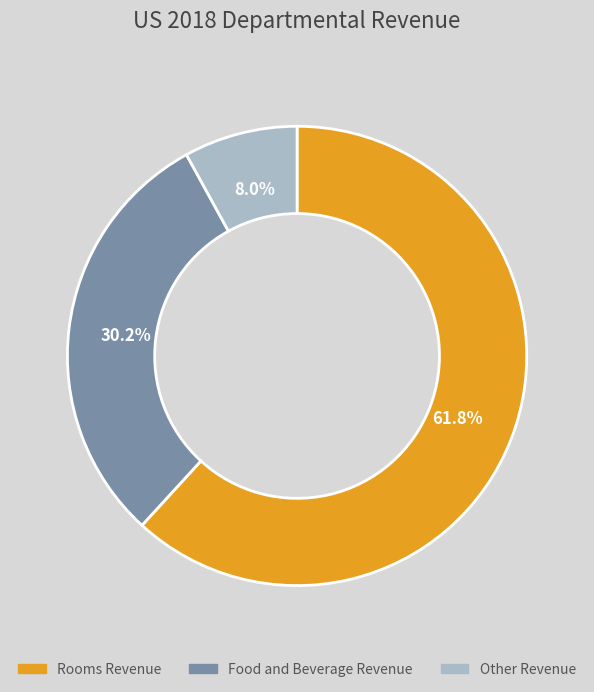

Is Other Revenue the majority of the pie?

No